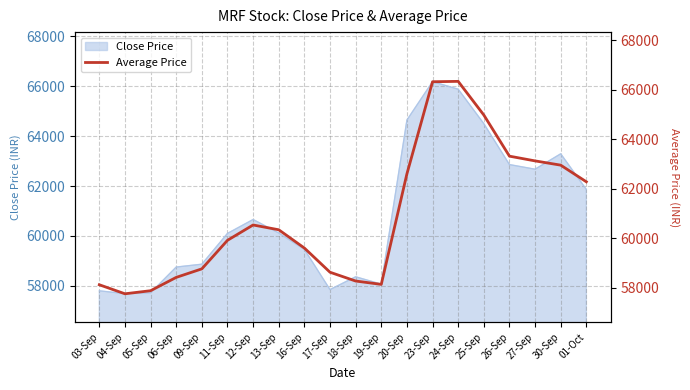

At which label is the value closest to 62038?

01-Oct